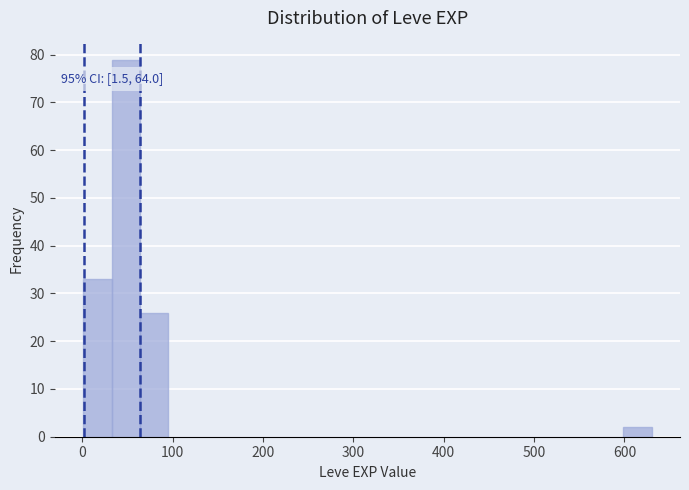

Around what value on the x-axis is the tallest bar? Give the approximate position of its centre, as read against the axis.

50